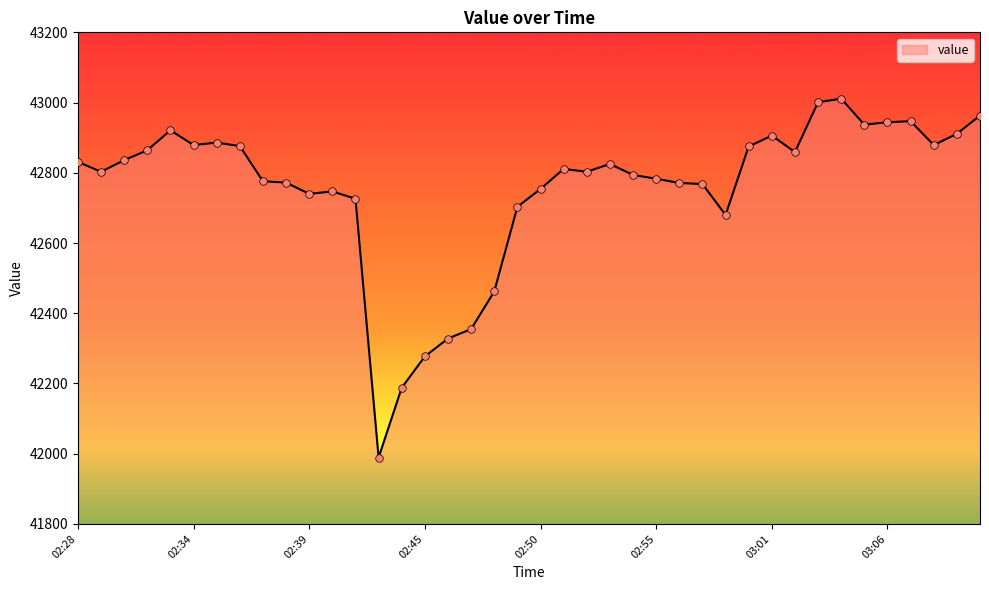

What is the difference between the maximum and minimum values?

1022